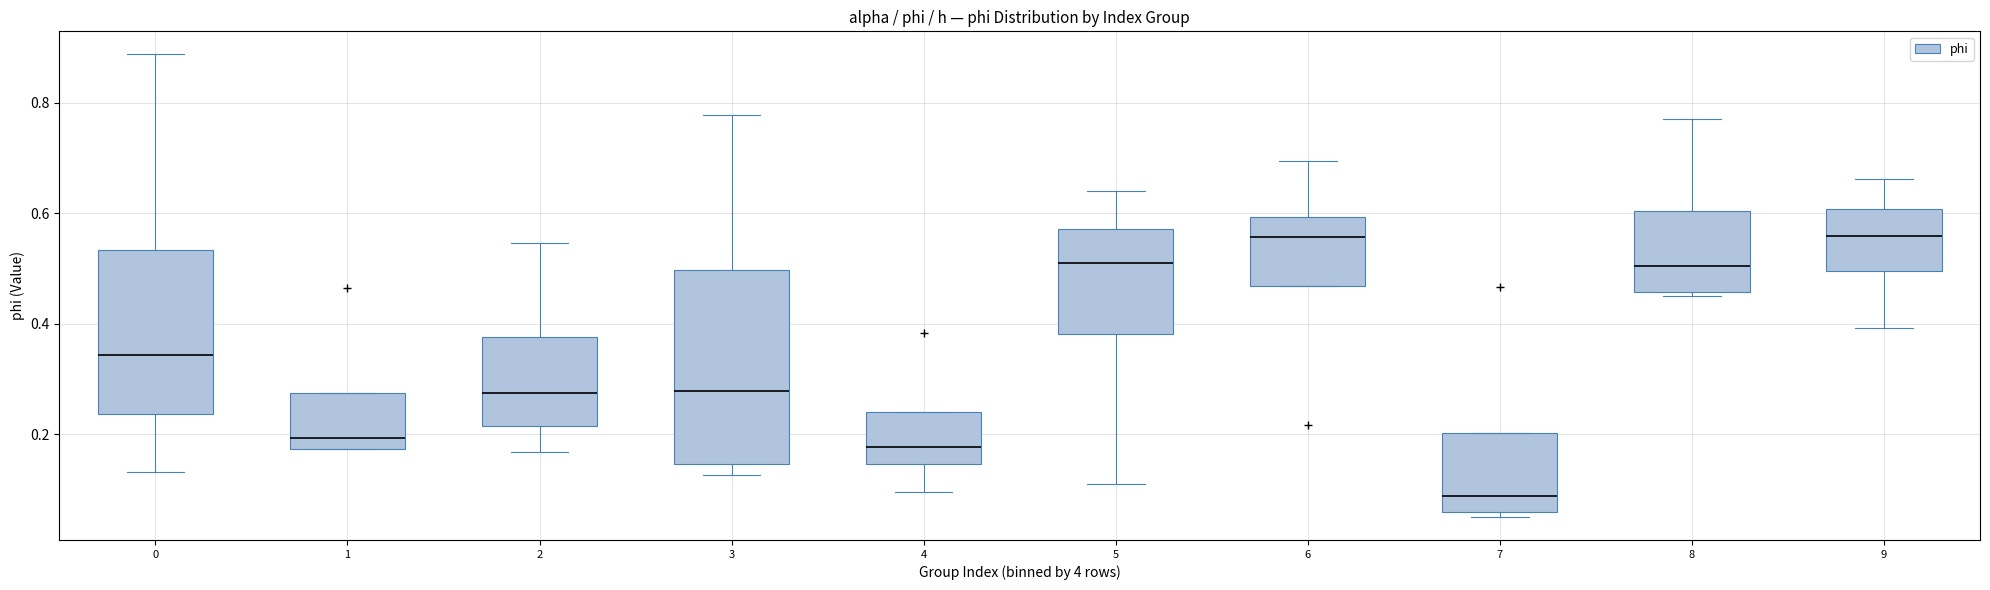

Where is the lower edge of the box at x = 4 on the y-axis? The values are not printed on the chart, so give them approximately, as read against the axis.

0.14